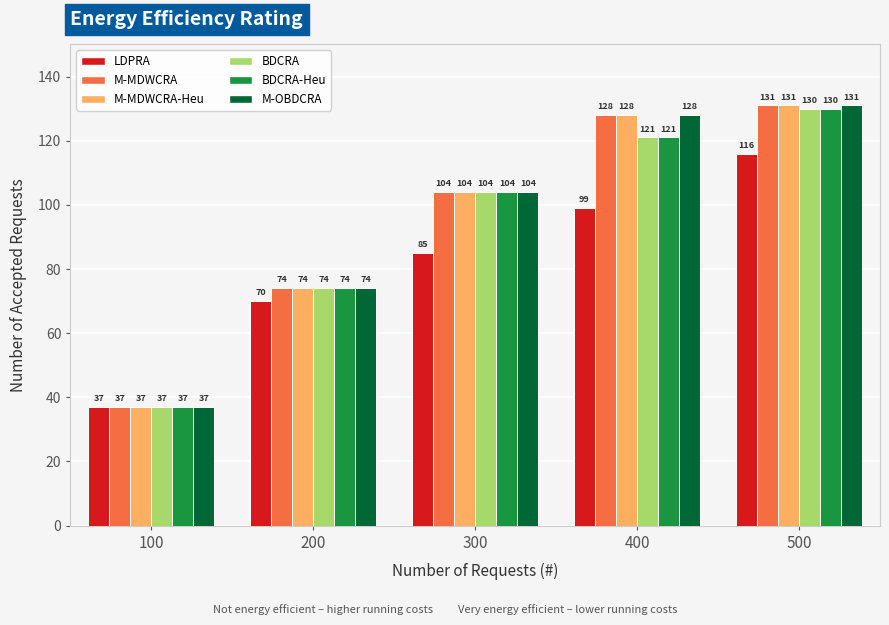

What is the sum of all BDCRA-Heu values?

466